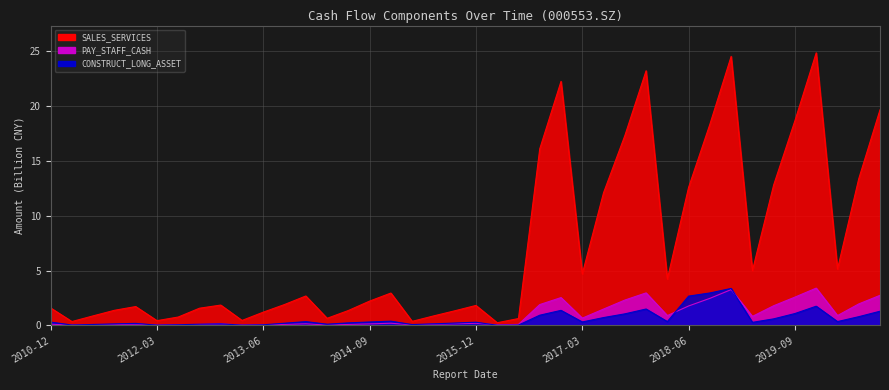

Which category has the lowest value across all series?

2016-03-31